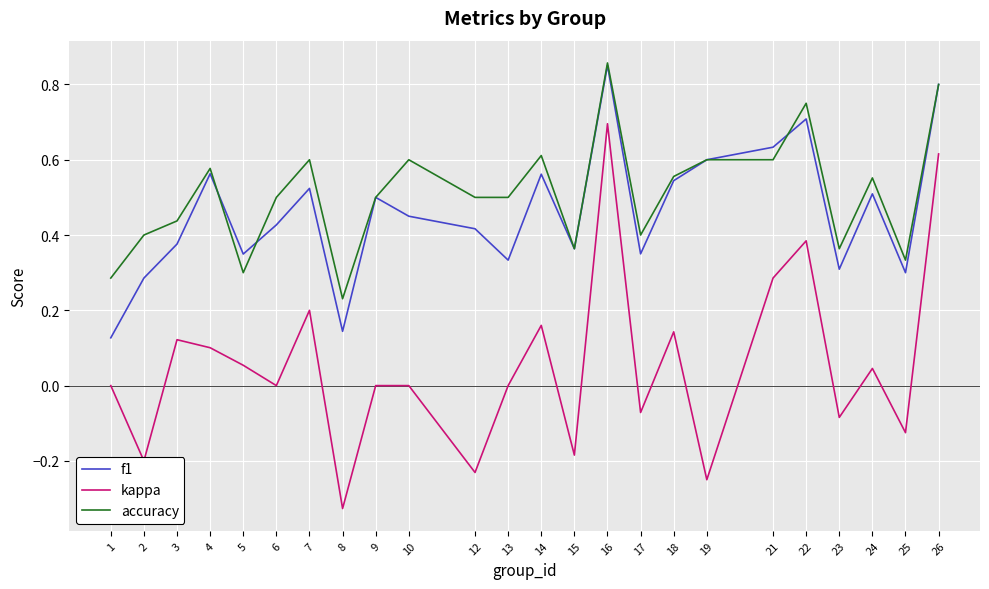

What is the total value across all series at 22?

1.8